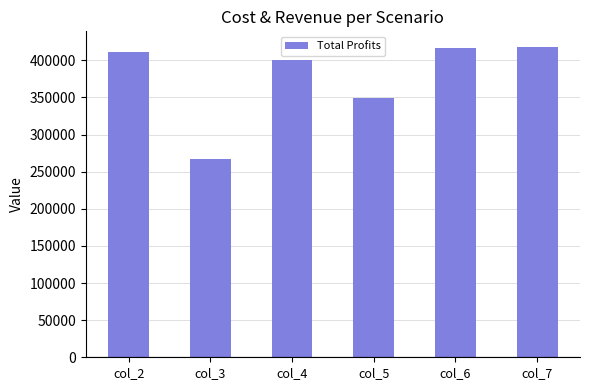

What is the value of the 6th bar from the left?

418165.5